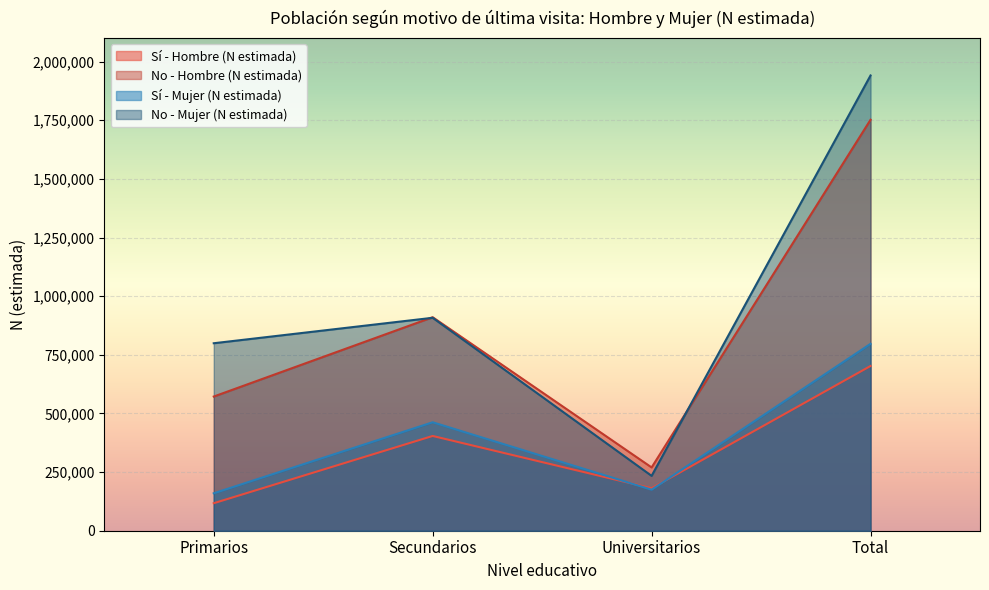

At which category is the sum across all series the highest?

Total